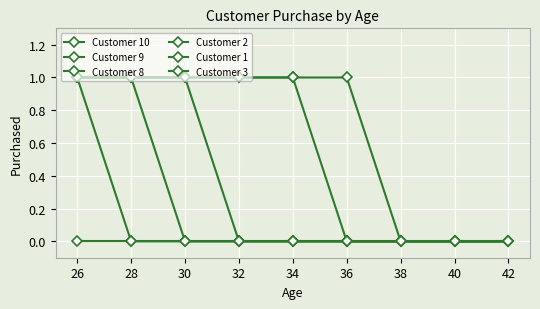

How many lines are shown in the chart?

6